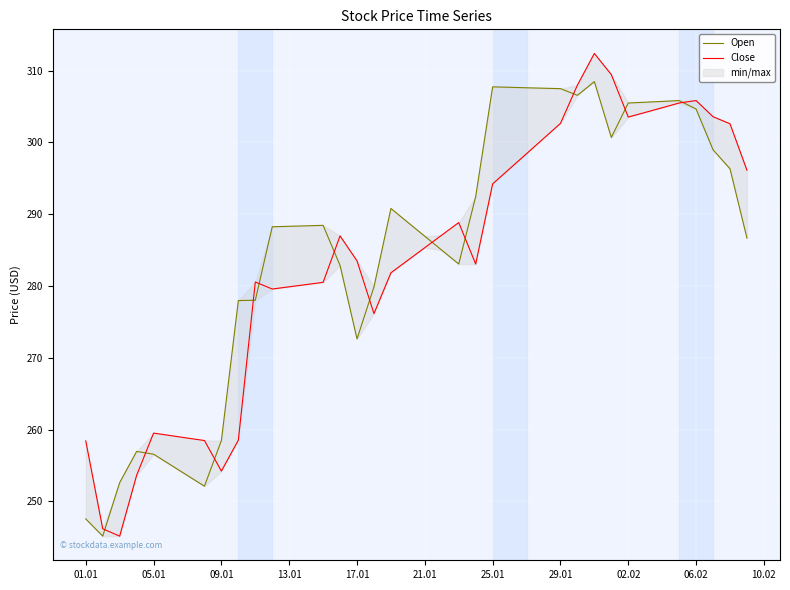

What is the maximum value for Close?

312.4